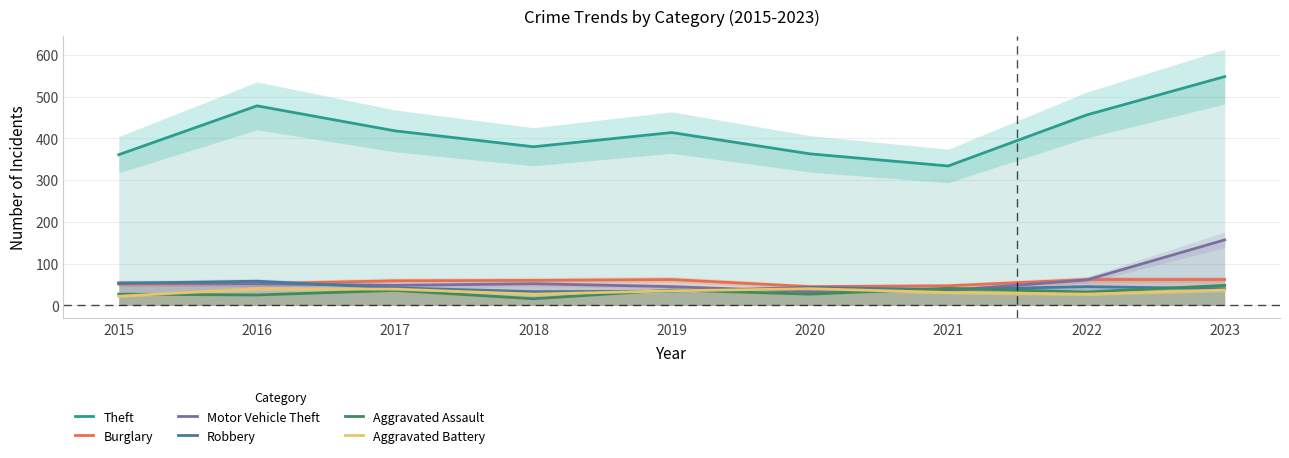

What is the average value of the Burglary series?

56